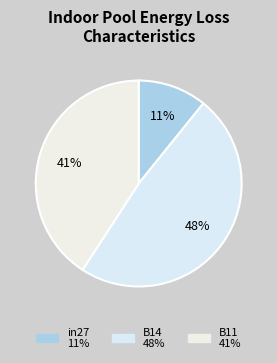

Between B11 and B14, which is larger?

B14